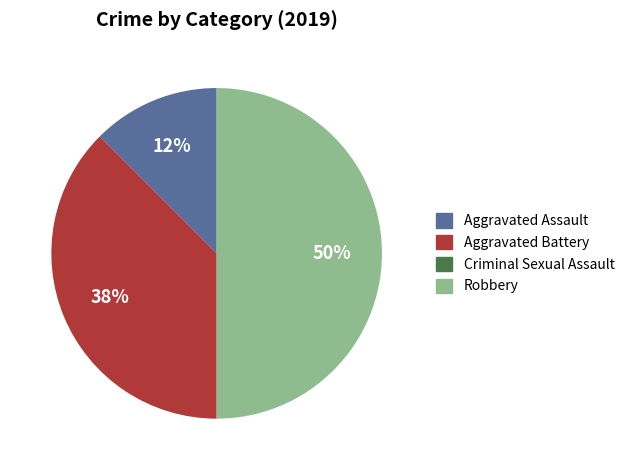

Does Aggravated Assault account for over 50% of the chart?

No